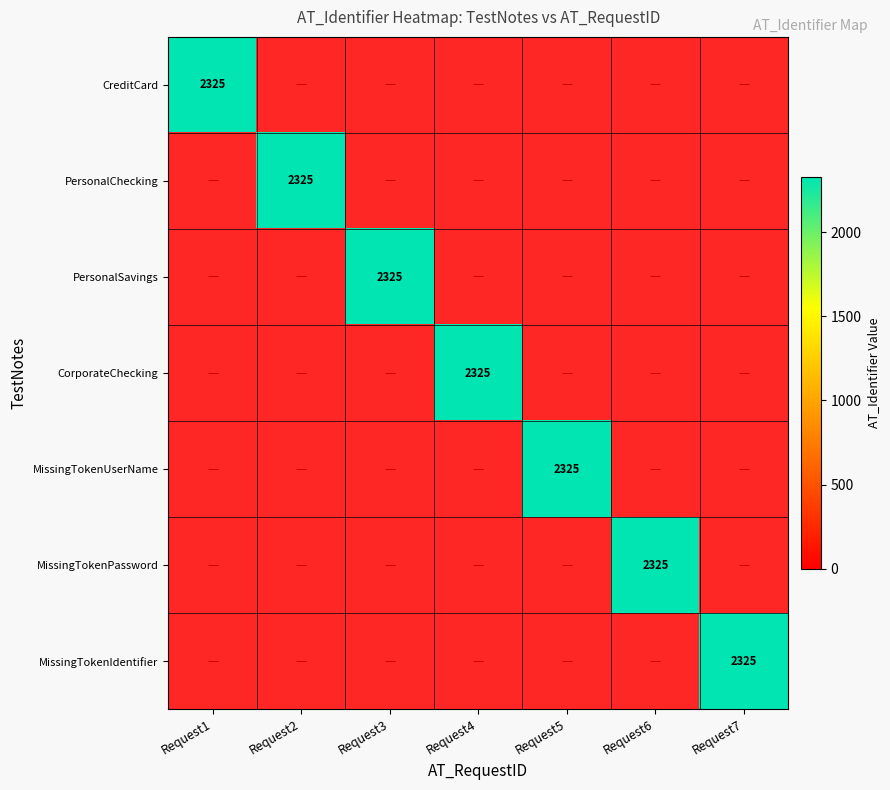

How many distinct data groups are displayed?

7